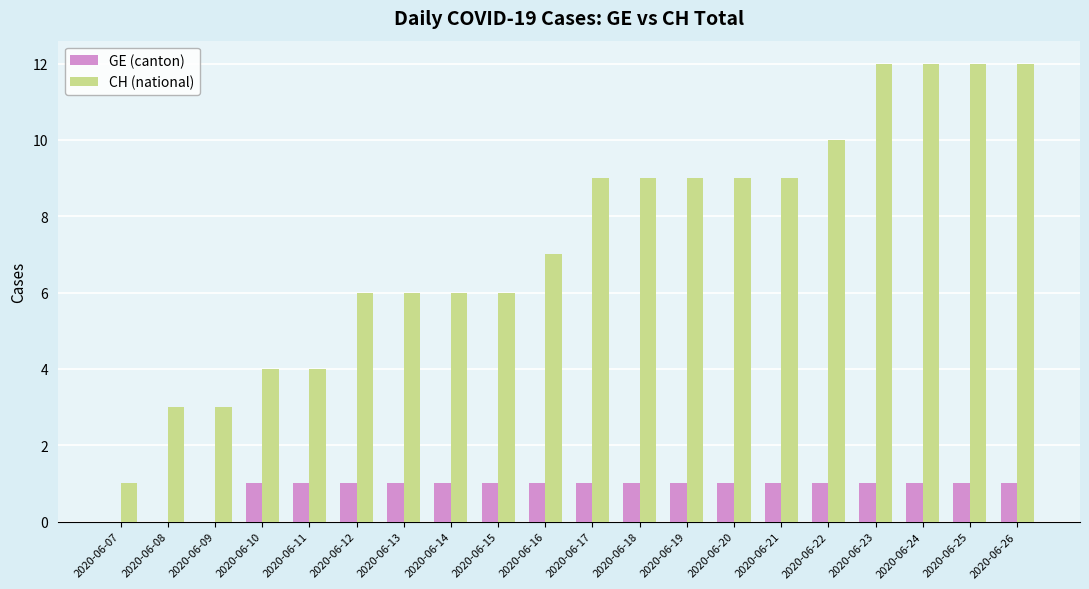

True or false: CH (national) has a value of 7 at 2020-06-16.

True